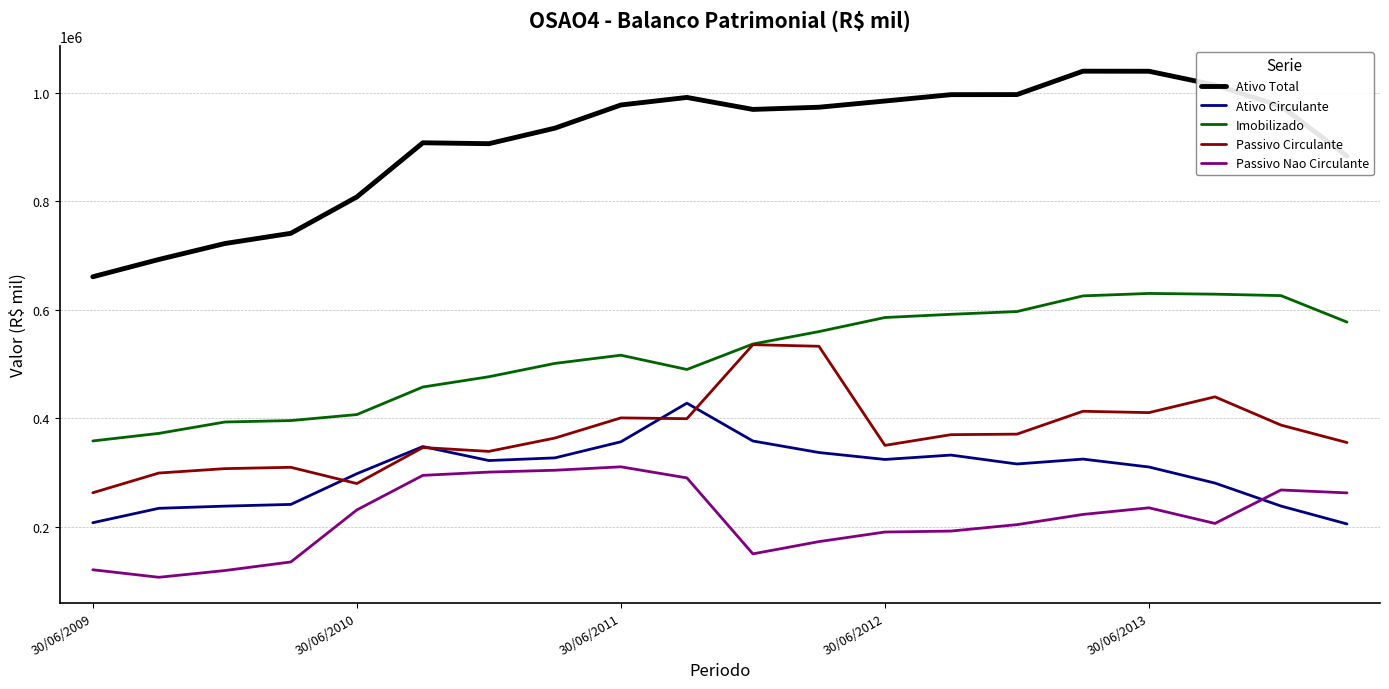

What is the lowest value of the Passivo Nao Circulante series?

106976.0